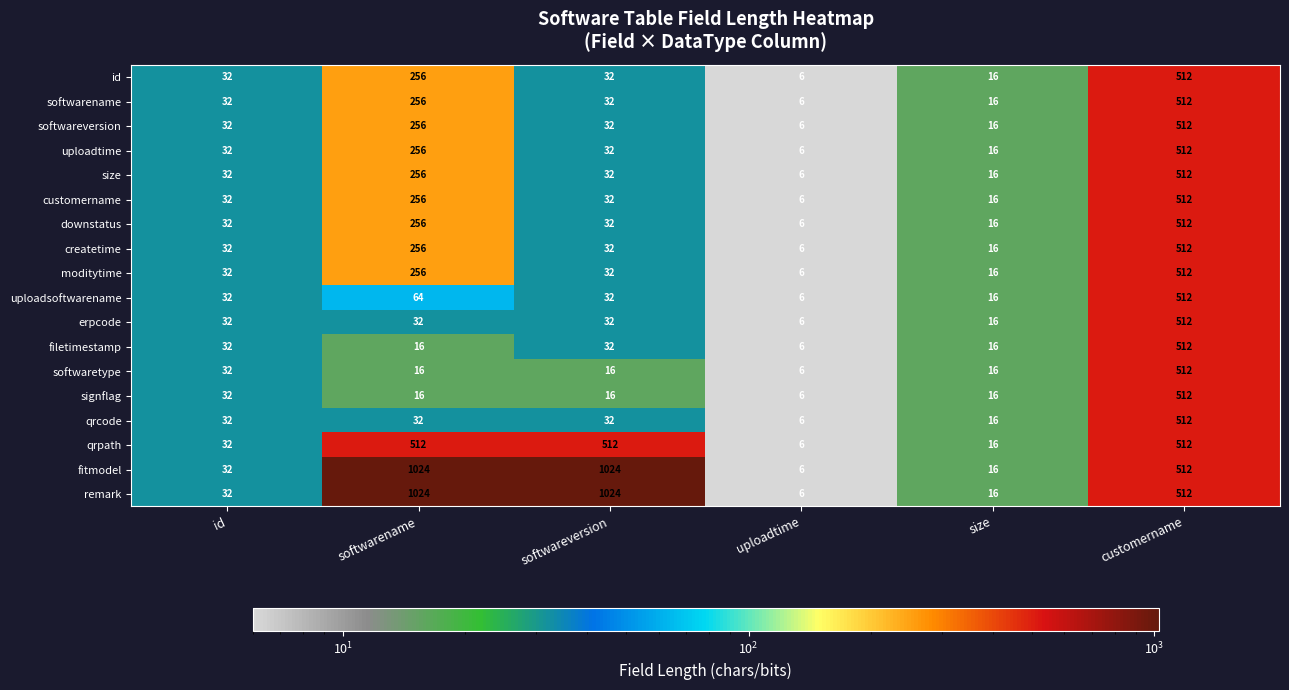

What is the spread (max minus min) of values at softwareversion?

1008